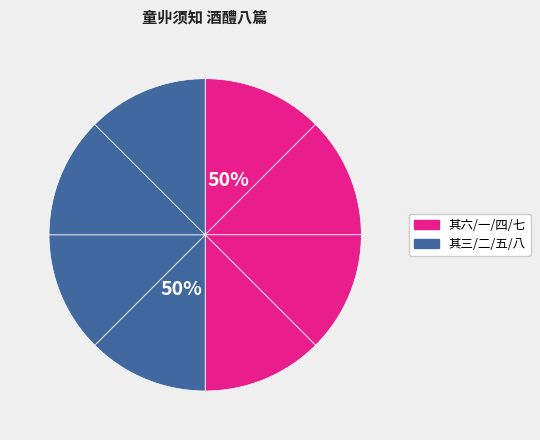

Is it true that 童丱须知 酒醴八篇 其四 is 12% of the pie?

True